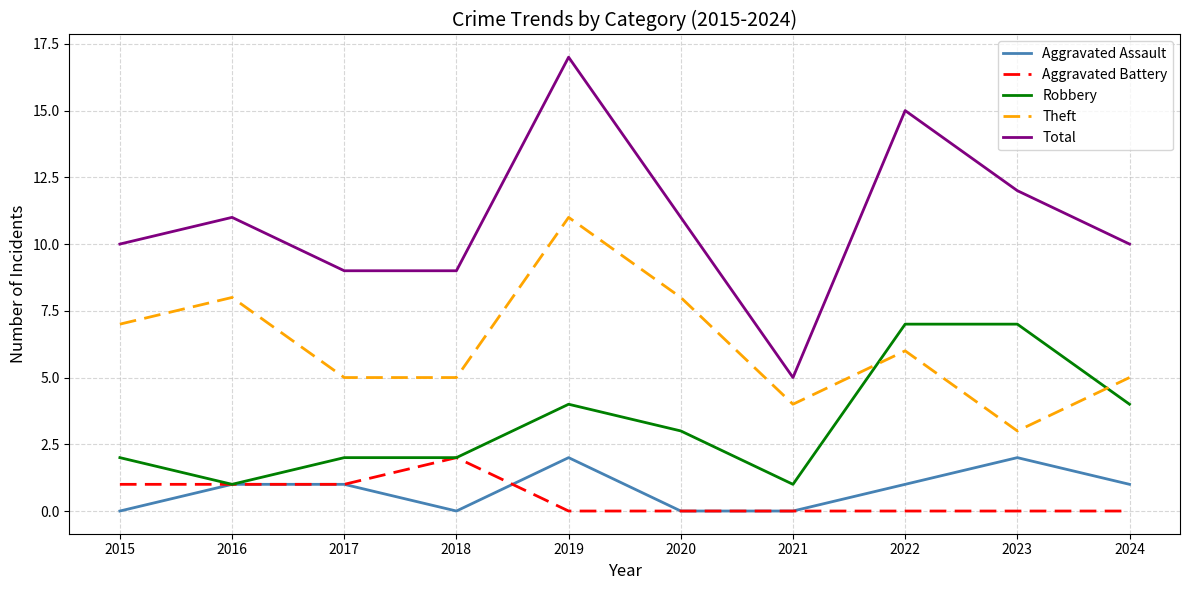

True or false: Theft has a value of 2 at 2023.

False